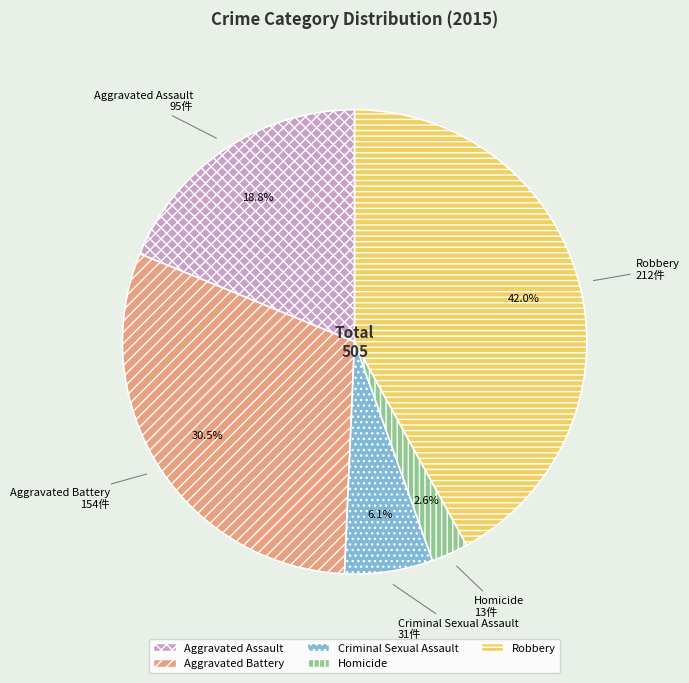

Between Criminal Sexual Assault and Homicide, which is larger?

Criminal Sexual Assault